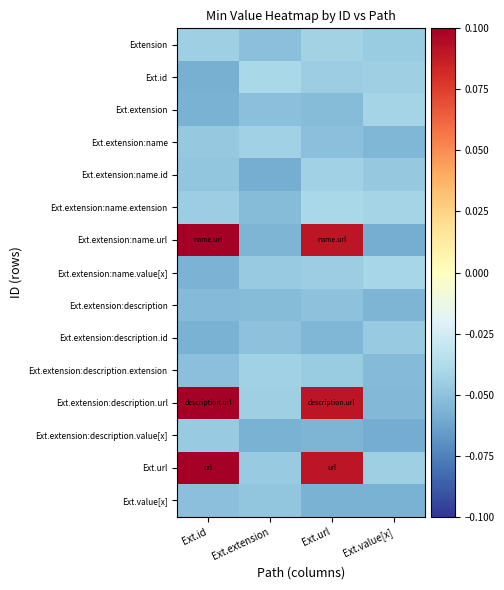

Which series has the largest range (max minus min)?

Ext.extension:name.url